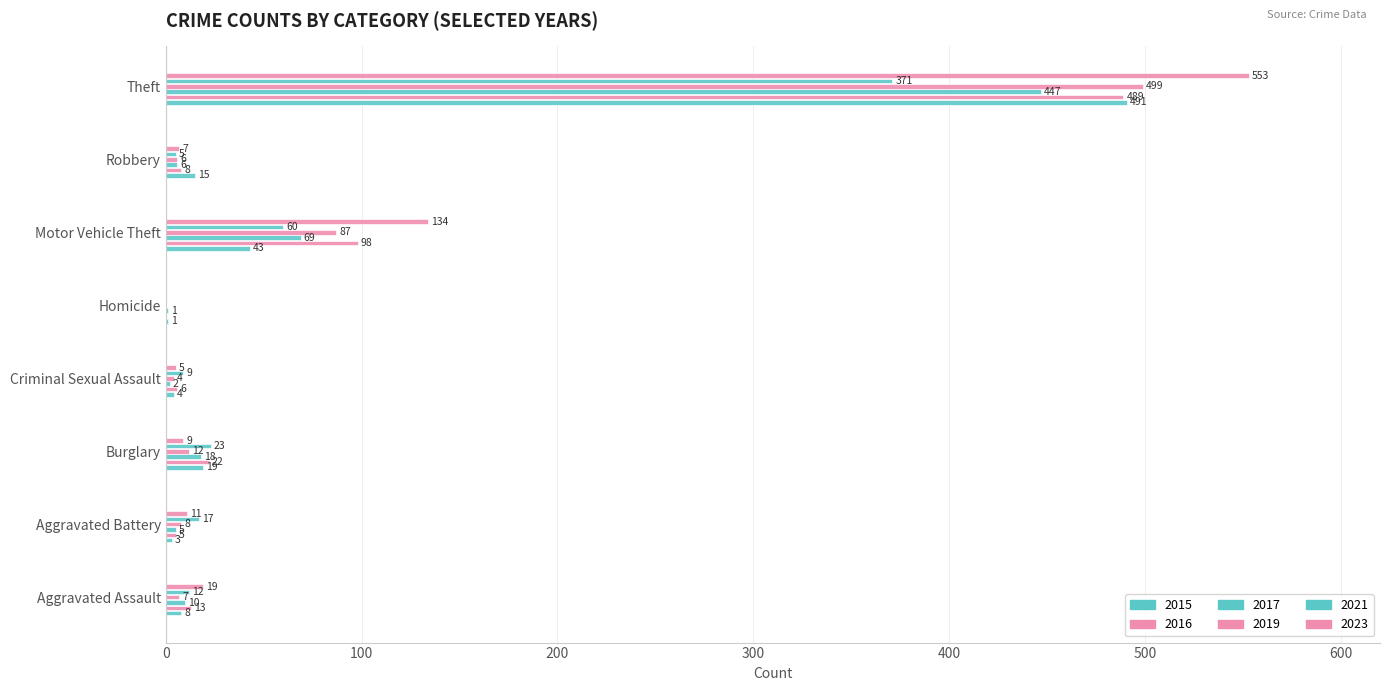

What is the value of the 2016 bar at the 7th from the left?

8